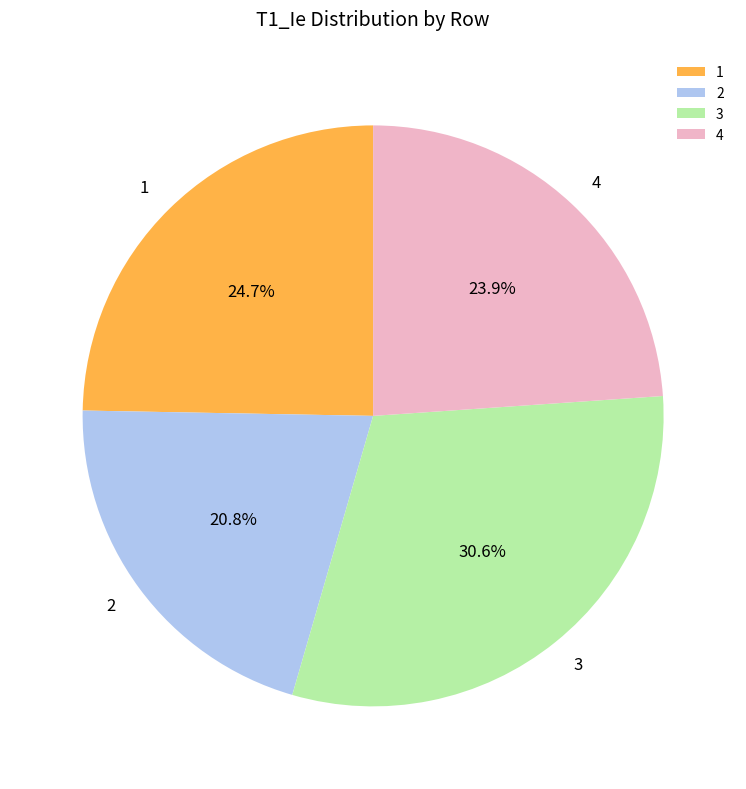

Is it true that 3 is 43% of the pie?

False